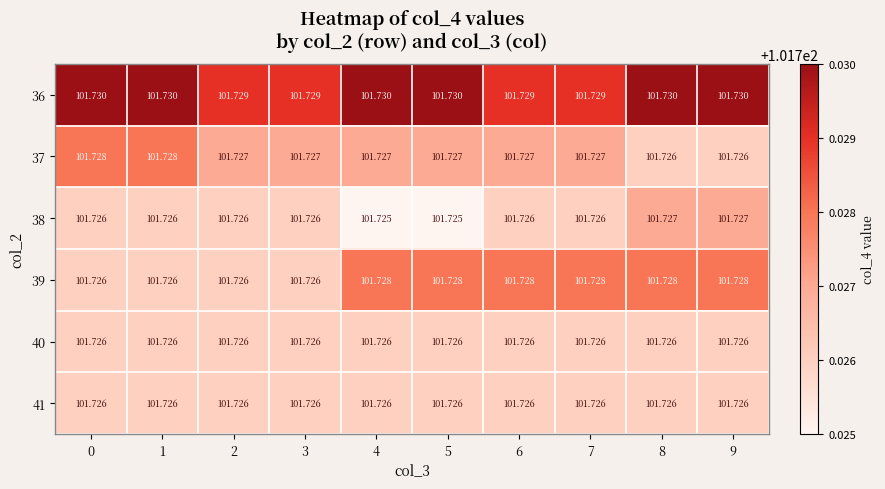

Is the value of 37 at 2 greater than the value of 39 at 5?

No